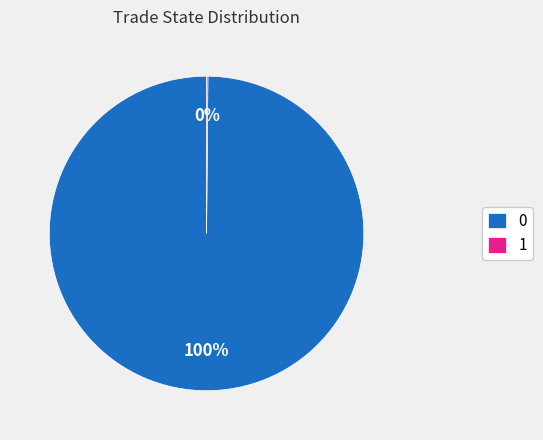

The 0 slice represents 93% of the pie. True or false?

False